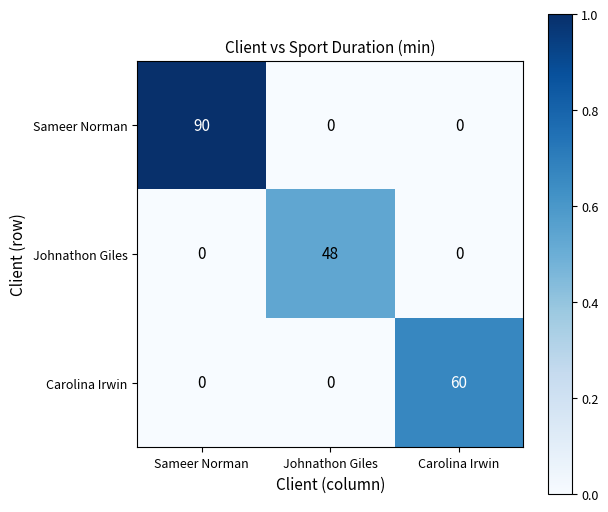

Reading left to right, what are all the values shown in this chart?

Sameer Norman: Sameer Norman=90	Johnathon Giles=0	Carolina Irwin=0
Johnathon Giles: Sameer Norman=0	Johnathon Giles=48	Carolina Irwin=0
Carolina Irwin: Sameer Norman=0	Johnathon Giles=0	Carolina Irwin=60